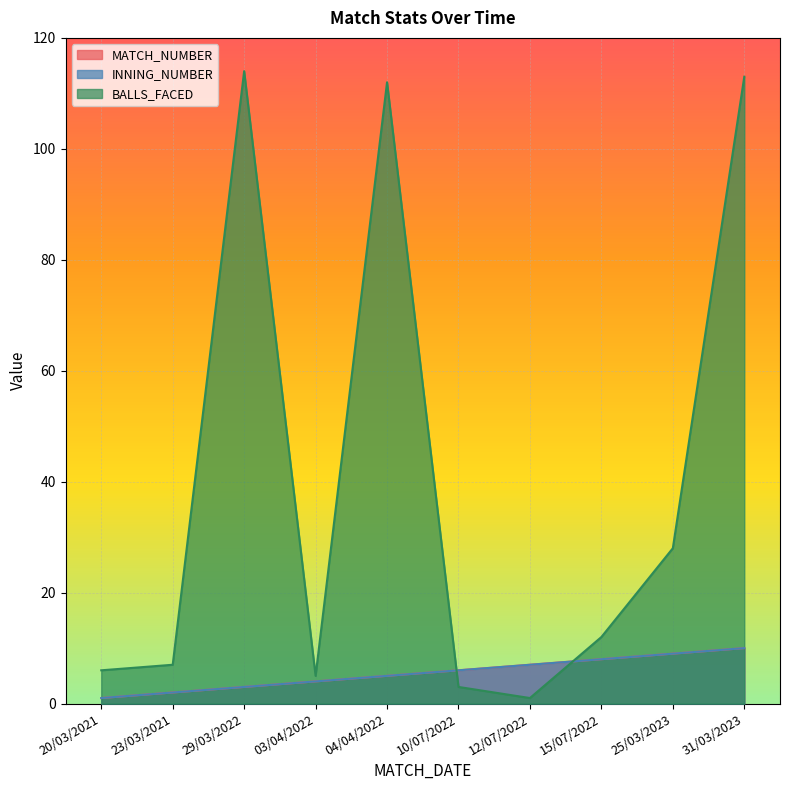

True or false: BALLS_FACED has a value of 41 at 31/03/2023.

False